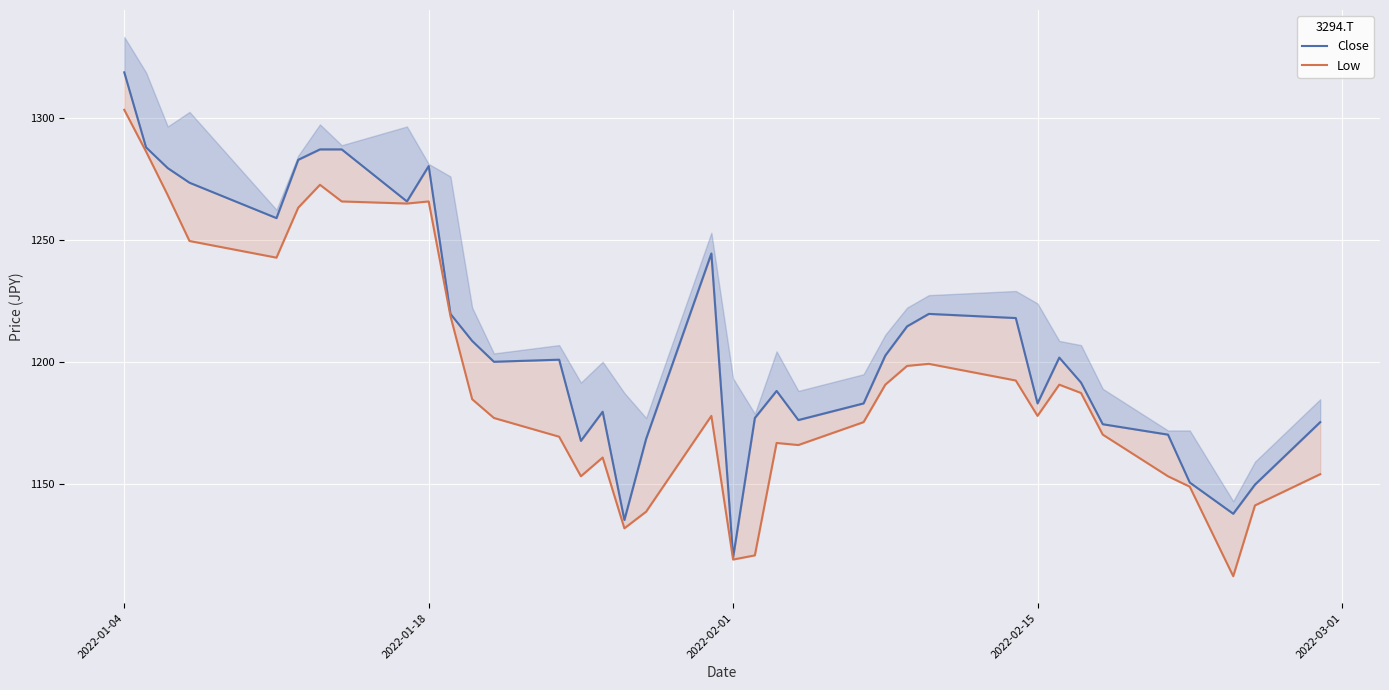

What is the maximum value for Low?

1303.5